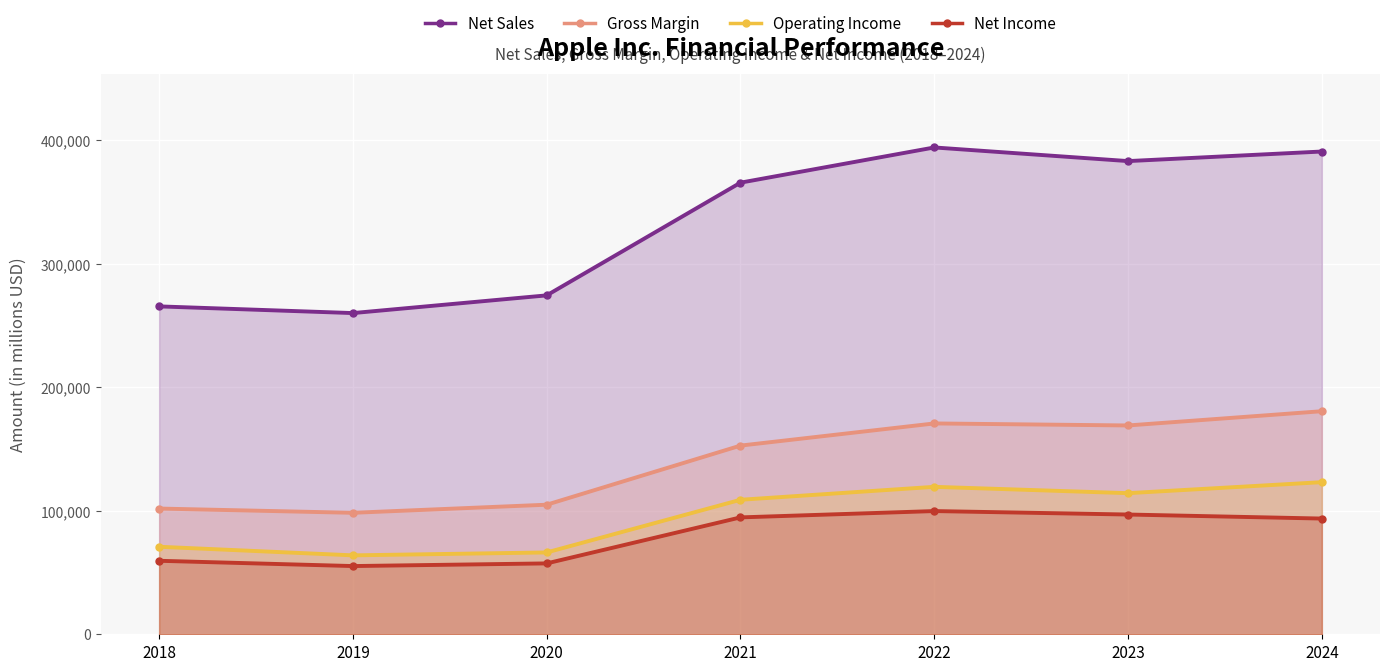

Between 2019 and 2023, which series saw the biggest shift?

Net Sales